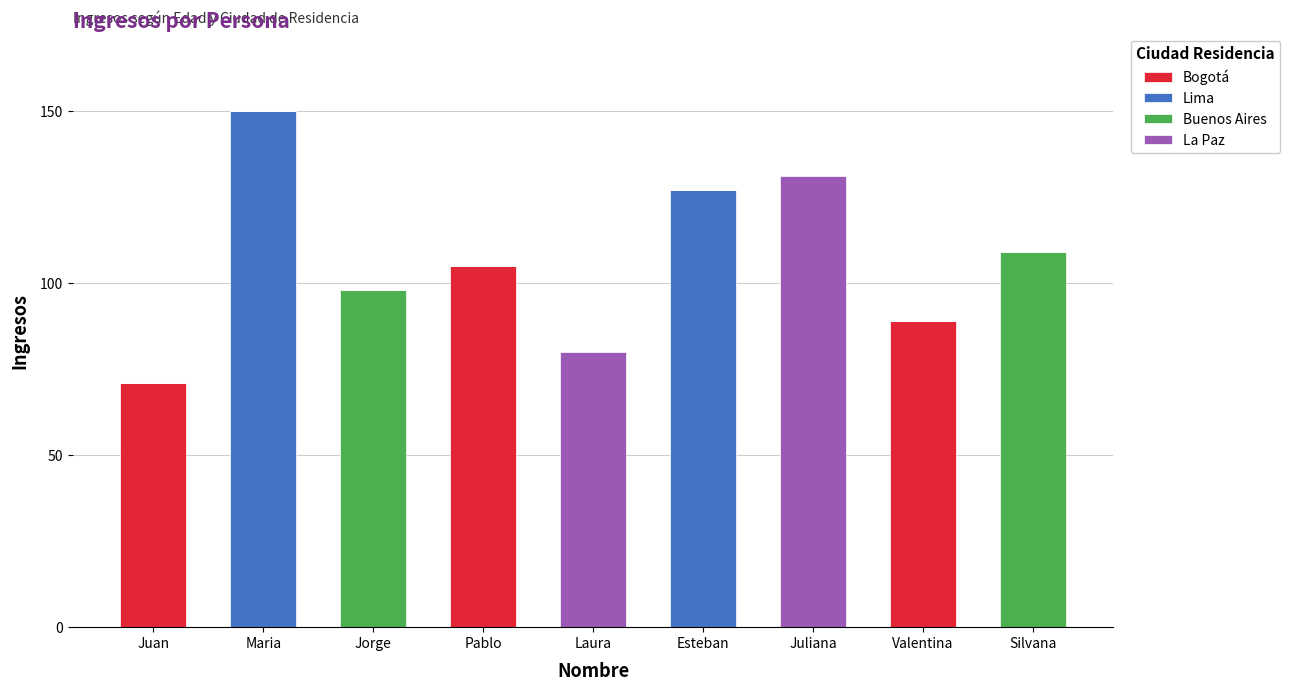

At which category is the sum across all series the highest?

Maria